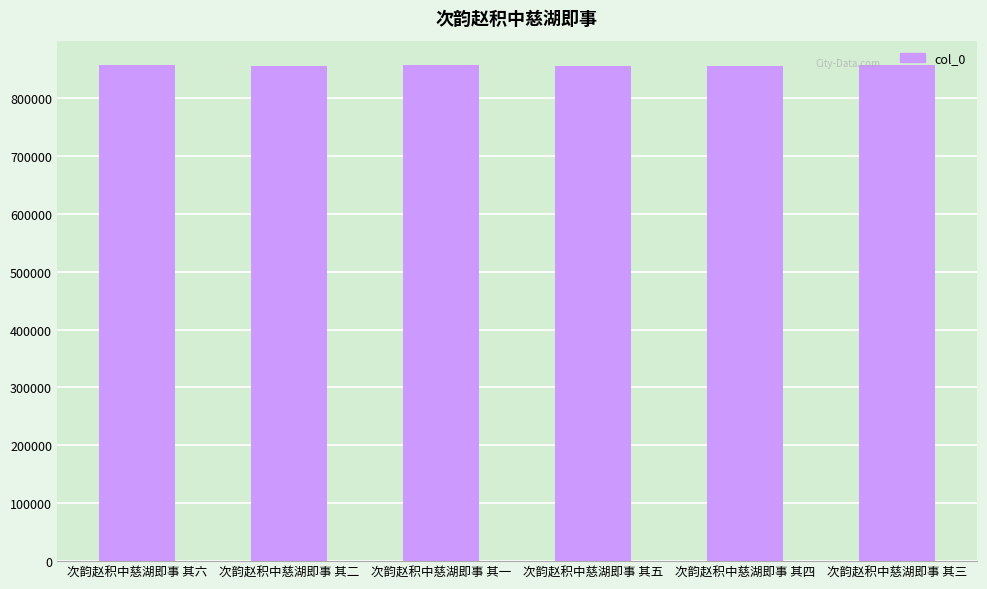

Read the value at 次韵赵积中慈湖即事 其三.

856290